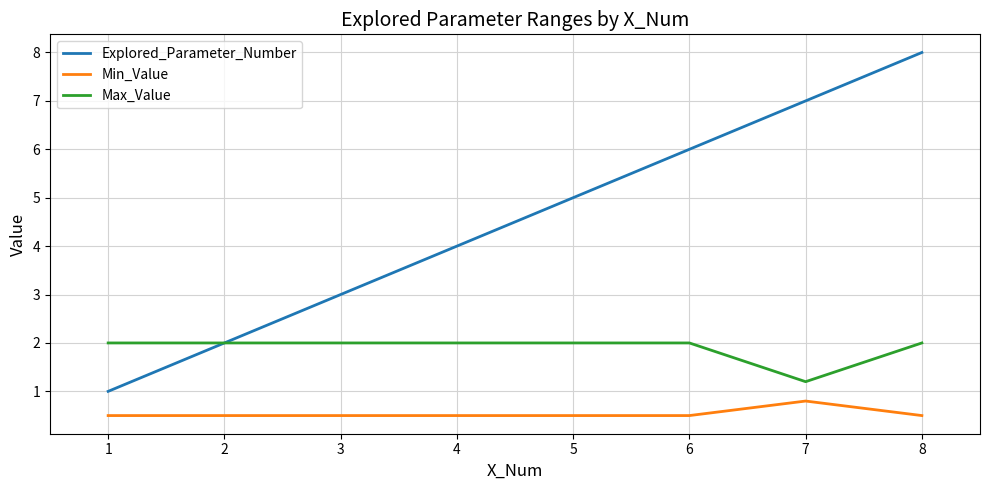

What is the total value across all series at 1?

3.5